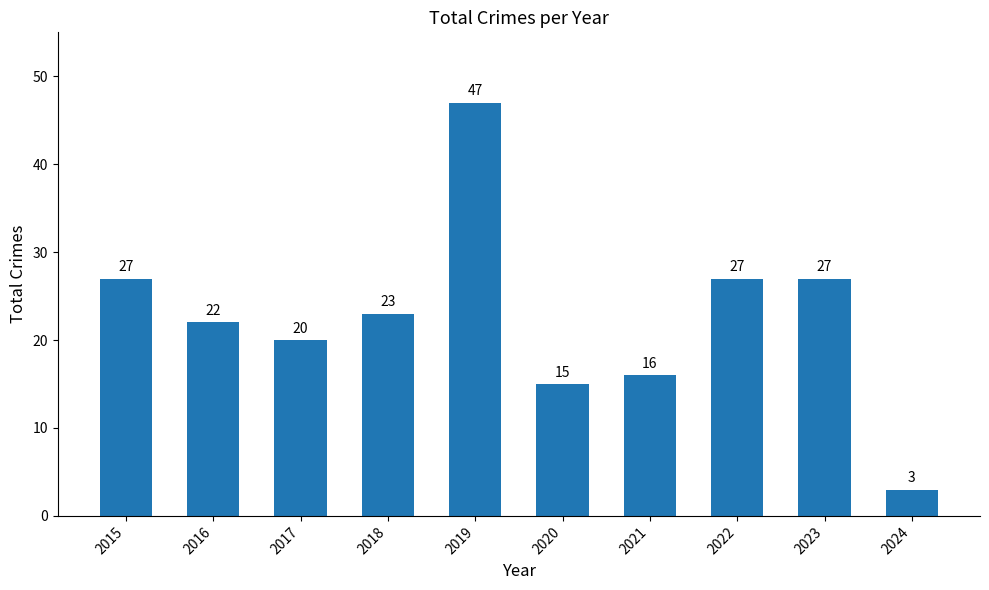

The chart shows a value of 1 at 2024. True or false?

False